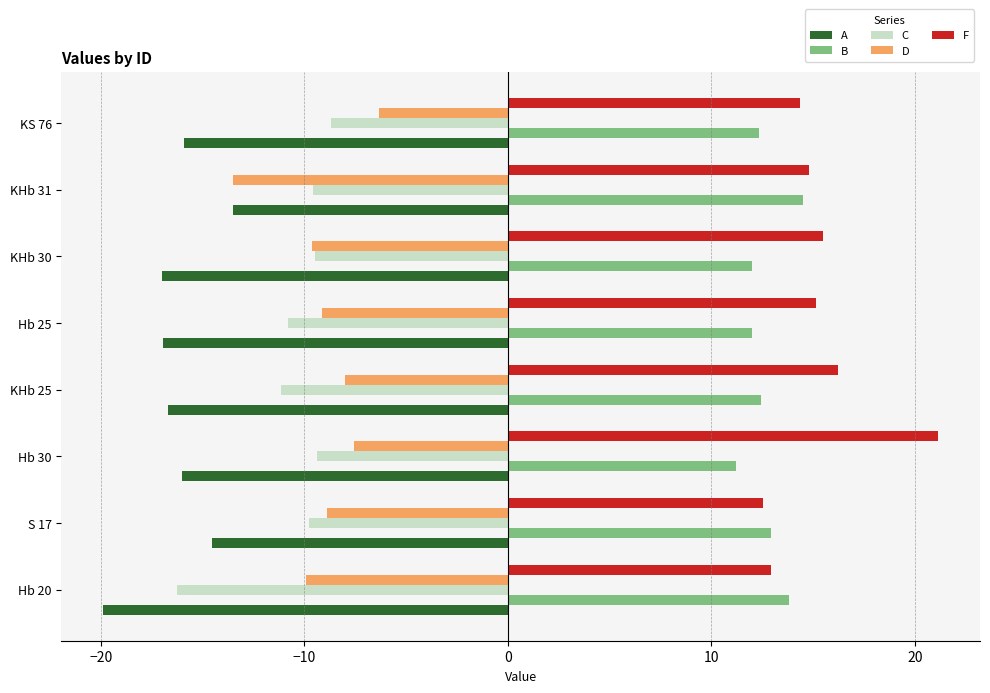

What is the total value across all series at KHb 25?

-7.1